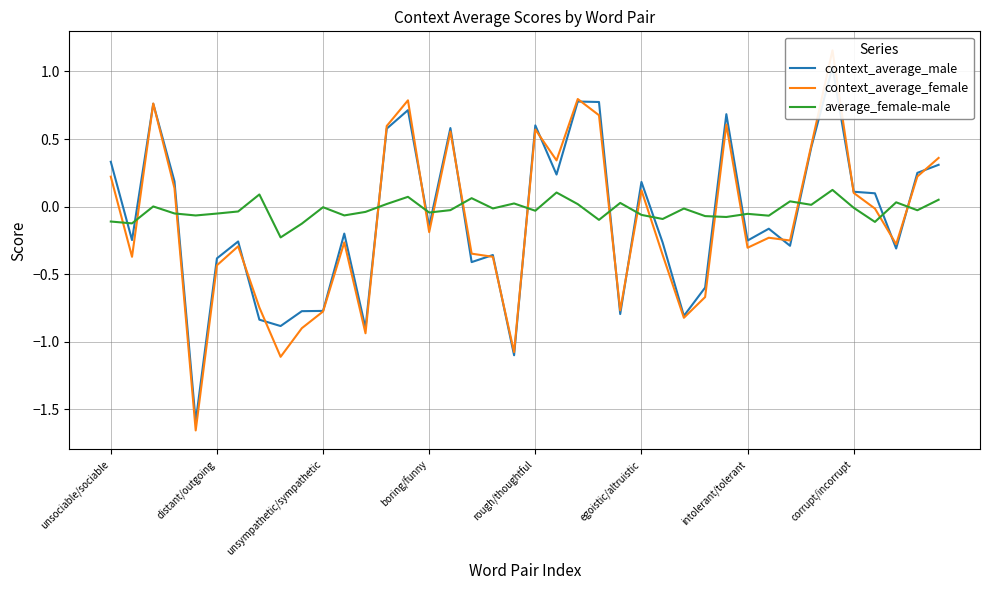

What is the sum of all average_female-male values?

-1.0